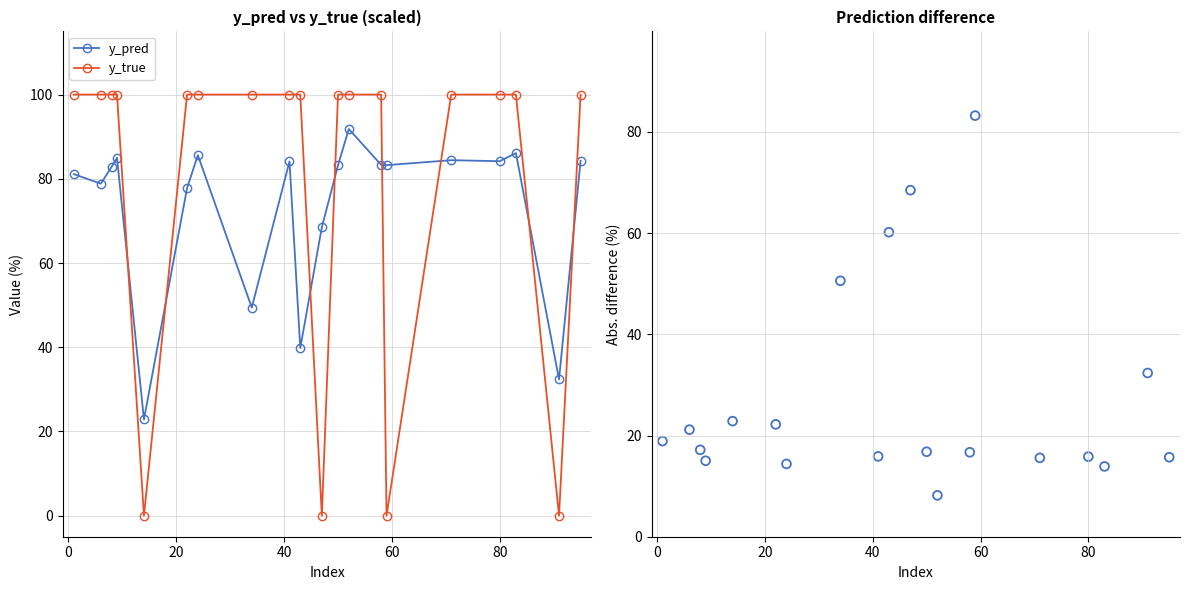

What is the value of the y_pred point at the 9th from the left?

84.1